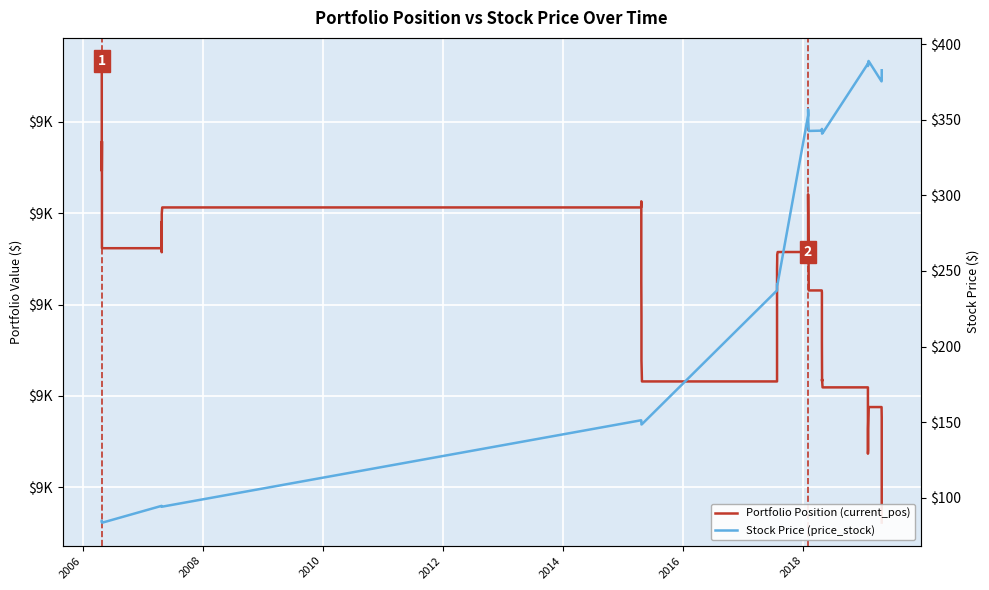

What is the value of the Portfolio Position (current_pos) point at the 9th from the left?

9749.5